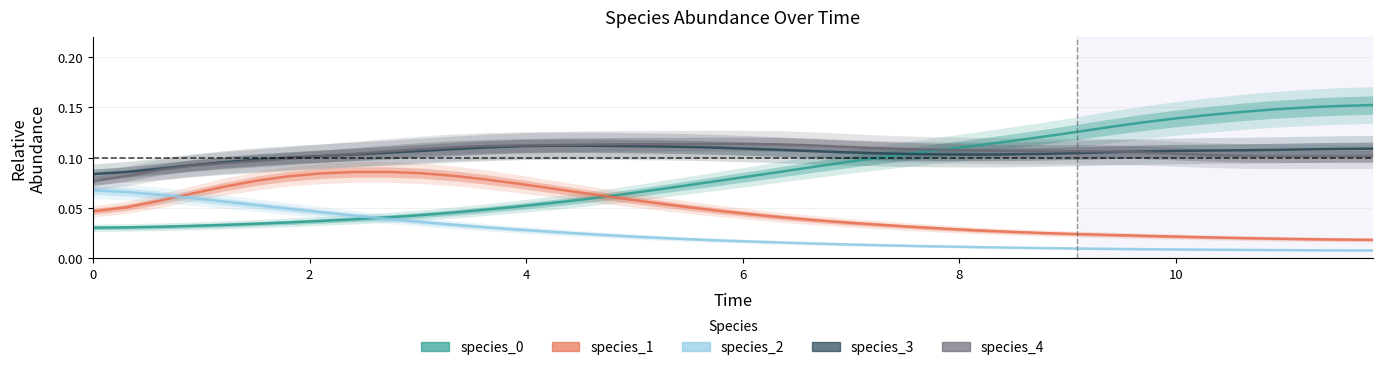

Reading left to right, transcribe all the data shown in this chart.

species_0: 0.0	0.0	0.0	0.0	0.0	0.0	0.0	0.0	0.0	0.0	0.0	0.0	0.0	0.1	0.1	0.1	0.1	0.1	0.1	0.1	0.1	0.1	0.1	0.1	0.1	0.1	0.1	0.1	0.1	0.1	0.1	0.1	0.1	0.1	0.1	0.1	0.1	0.1	0.2	0.2
species_1: 0.0	0.1	0.1	0.1	0.1	0.1	0.1	0.1	0.1	0.1	0.1	0.1	0.1	0.1	0.1	0.1	0.1	0.1	0.1	0.0	0.0	0.0	0.0	0.0	0.0	0.0	0.0	0.0	0.0	0.0	0.0	0.0	0.0	0.0	0.0	0.0	0.0	0.0	0.0	0.0
species_2: 0.1	0.1	0.1	0.1	0.1	0.1	0.0	0.0	0.0	0.0	0.0	0.0	0.0	0.0	0.0	0.0	0.0	0.0	0.0	0.0	0.0	0.0	0.0	0.0	0.0	0.0	0.0	0.0	0.0	0.0	0.0	0.0	0.0	0.0	0.0	0.0	0.0	0.0	0.0	0.0
species_3: 0.1	0.1	0.1	0.1	0.1	0.1	0.1	0.1	0.1	0.1	0.1	0.1	0.1	0.1	0.1	0.1	0.1	0.1	0.1	0.1	0.1	0.1	0.1	0.1	0.1	0.1	0.1	0.1	0.1	0.1	0.1	0.1	0.1	0.1	0.1	0.1	0.1	0.1	0.1	0.1
species_4: 0.1	0.1	0.1	0.1	0.1	0.1	0.1	0.1	0.1	0.1	0.1	0.1	0.1	0.1	0.1	0.1	0.1	0.1	0.1	0.1	0.1	0.1	0.1	0.1	0.1	0.1	0.1	0.1	0.1	0.1	0.1	0.1	0.1	0.1	0.1	0.1	0.1	0.1	0.1	0.1